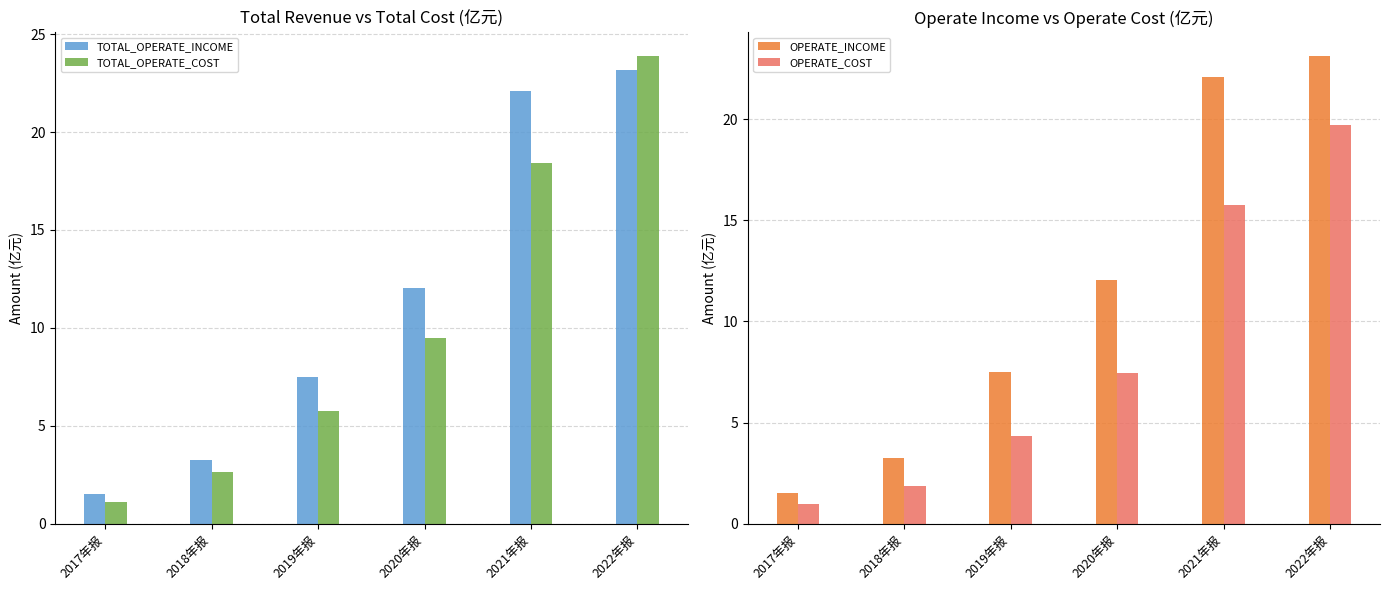

At how many categories does at least one series exceed 23?

1